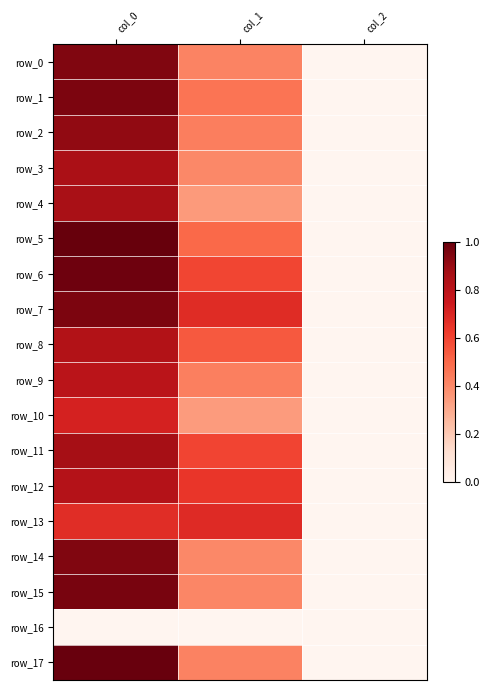

Reading left to right, extract all data points from this chart.

row_0: 0.9	0.4	0.0
row_1: 1.0	0.5	0.0
row_2: 0.9	0.4	0.0
row_3: 0.9	0.4	0.0
row_4: 0.9	0.4	0.0
row_5: 1.0	0.5	0.0
row_6: 1.0	0.6	0.0
row_7: 1.0	0.7	0.0
row_8: 0.8	0.5	0.0
row_9: 0.8	0.4	0.0
row_10: 0.7	0.3	0.0
row_11: 0.9	0.6	0.0
row_12: 0.8	0.6	0.0
row_13: 0.7	0.7	0.0
row_14: 0.9	0.4	0.0
row_15: 1.0	0.4	0.0
row_16: 0.0	0.0	0.0
row_17: 1.0	0.4	0.0